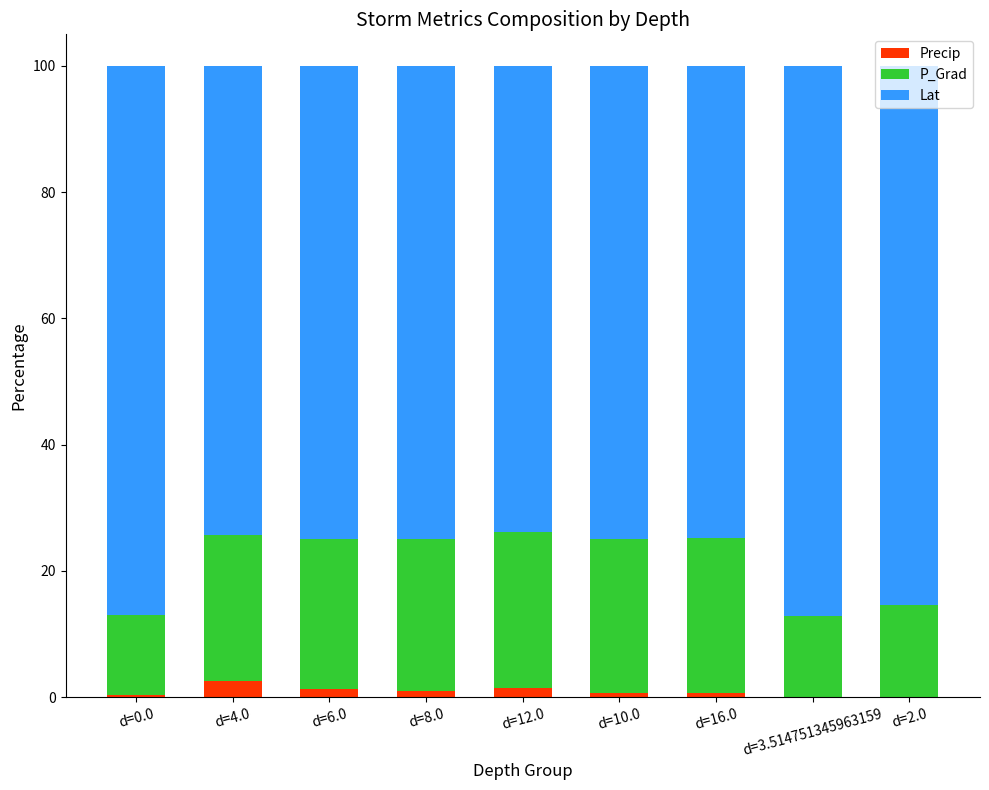

What are all the series names shown in the legend?

Precip, P_Grad, Lat